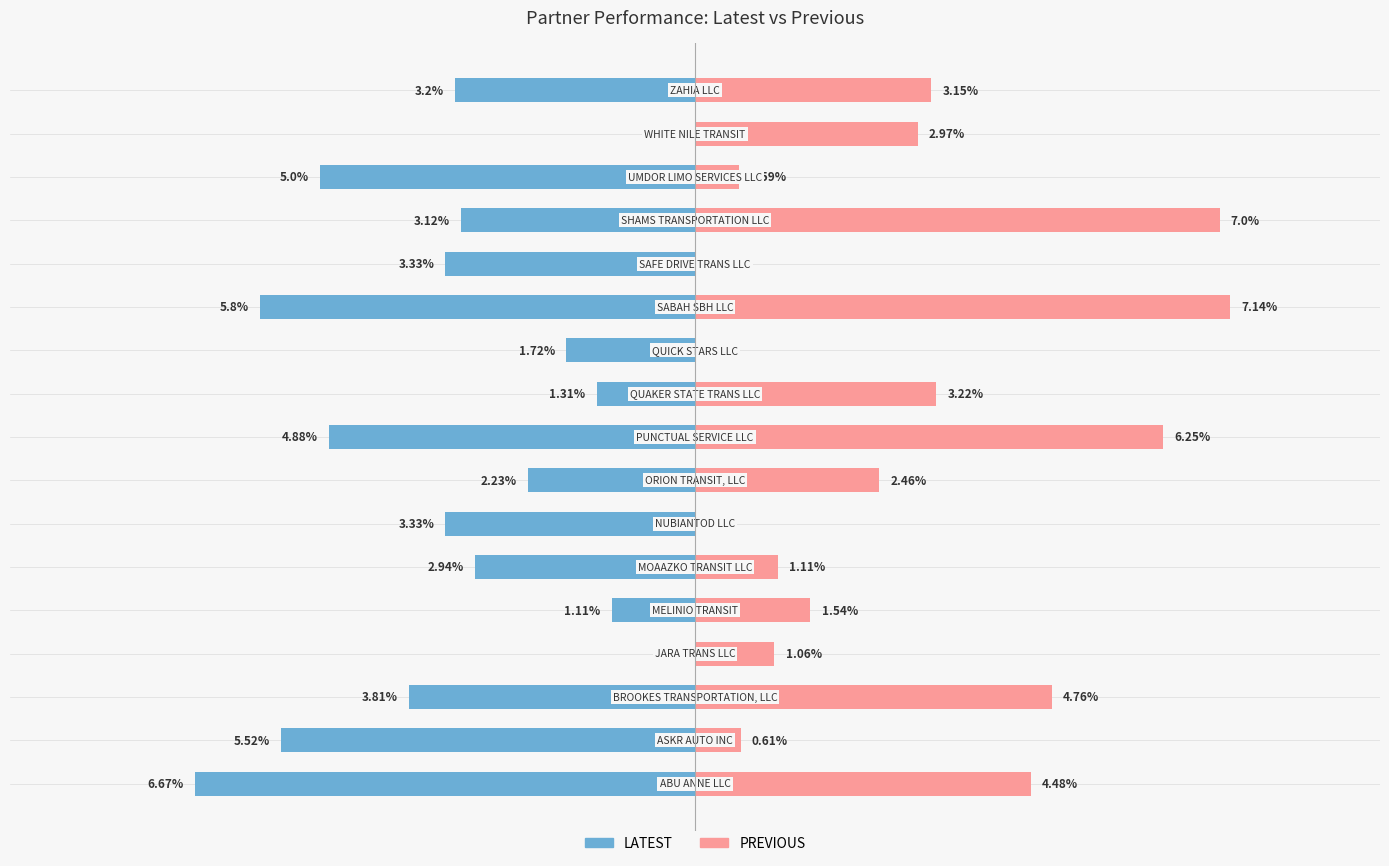

True or false: LATEST has a value of -1.7 at 10.

True